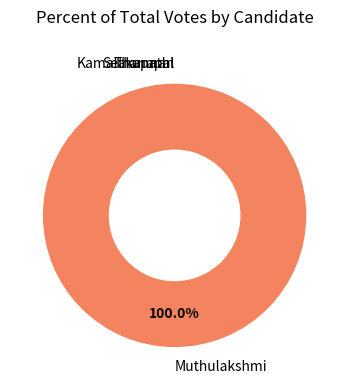

What is the majority slice?

Muthulakshmi